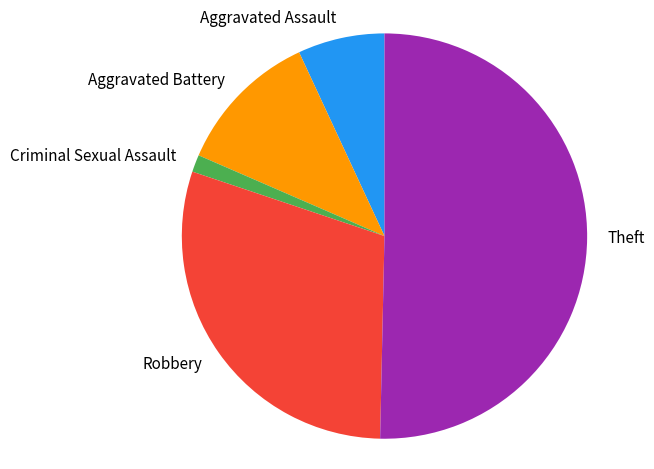

The Robbery slice represents 30% of the pie. True or false?

True